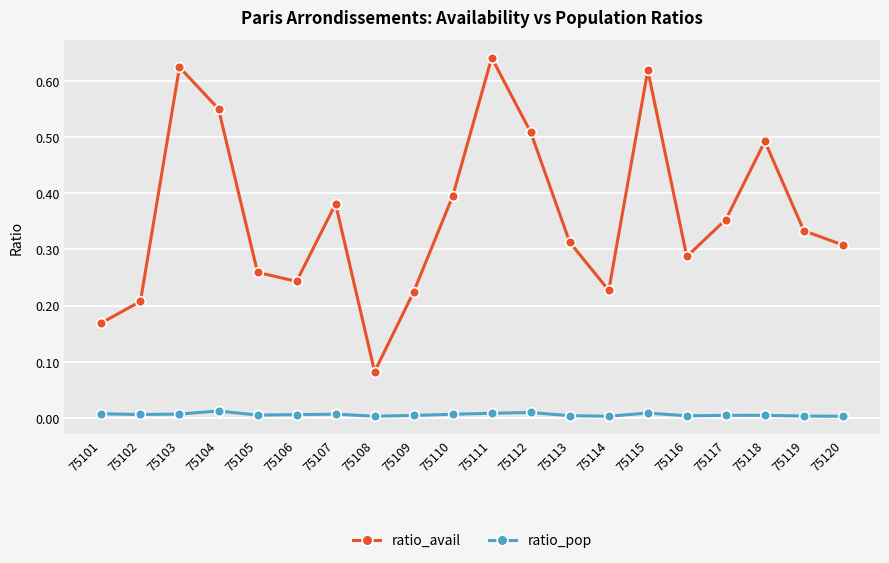

At which category is the sum across all series the highest?

75111